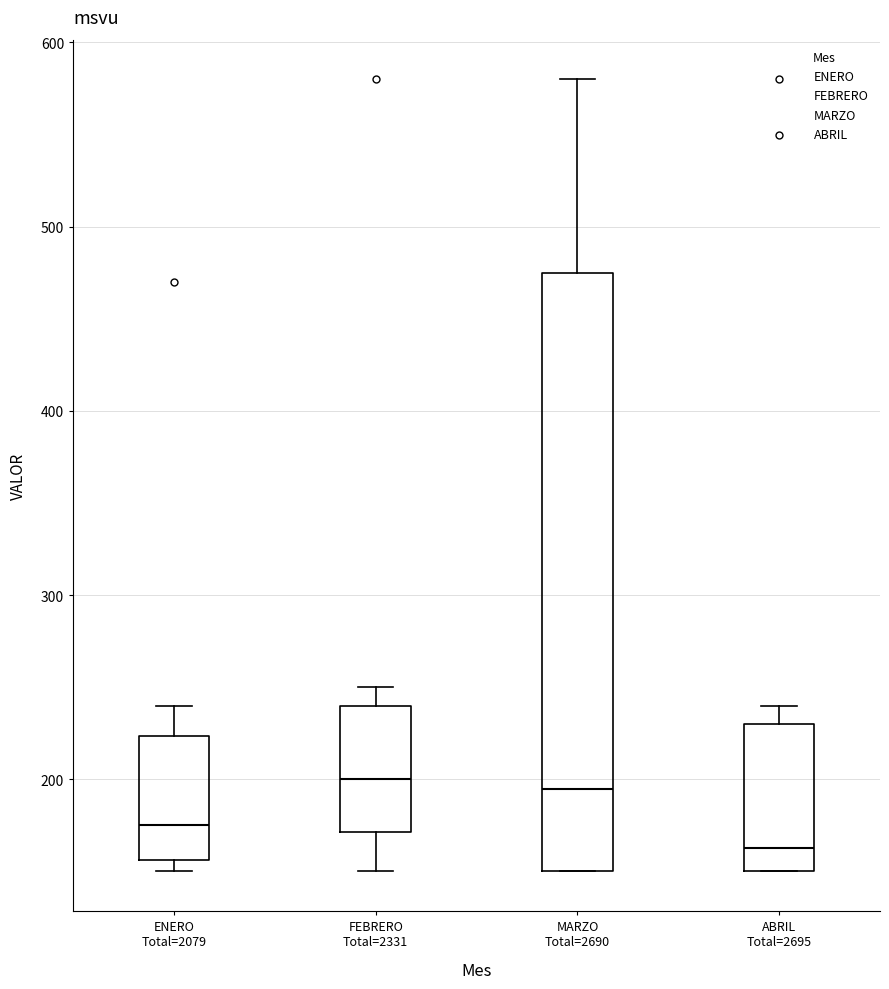

Reading left to right, transcribe this box plot: for each box, give where its median line is, the range the box spans, and where its two whiskers end, as read against the y-axis. The values are not printed on the chart, so give them approximately, as read against the axis.

ENERO Total=2079: median 180, box 160 to 220, whiskers 150 to 240
FEBRERO Total=2331: median 200, box 170 to 240, whiskers 150 to 250
MARZO Total=2690: median 200, box 150 to 480, whiskers 150 to 580
ABRIL Total=2695: median 160, box 150 to 230, whiskers 150 to 240